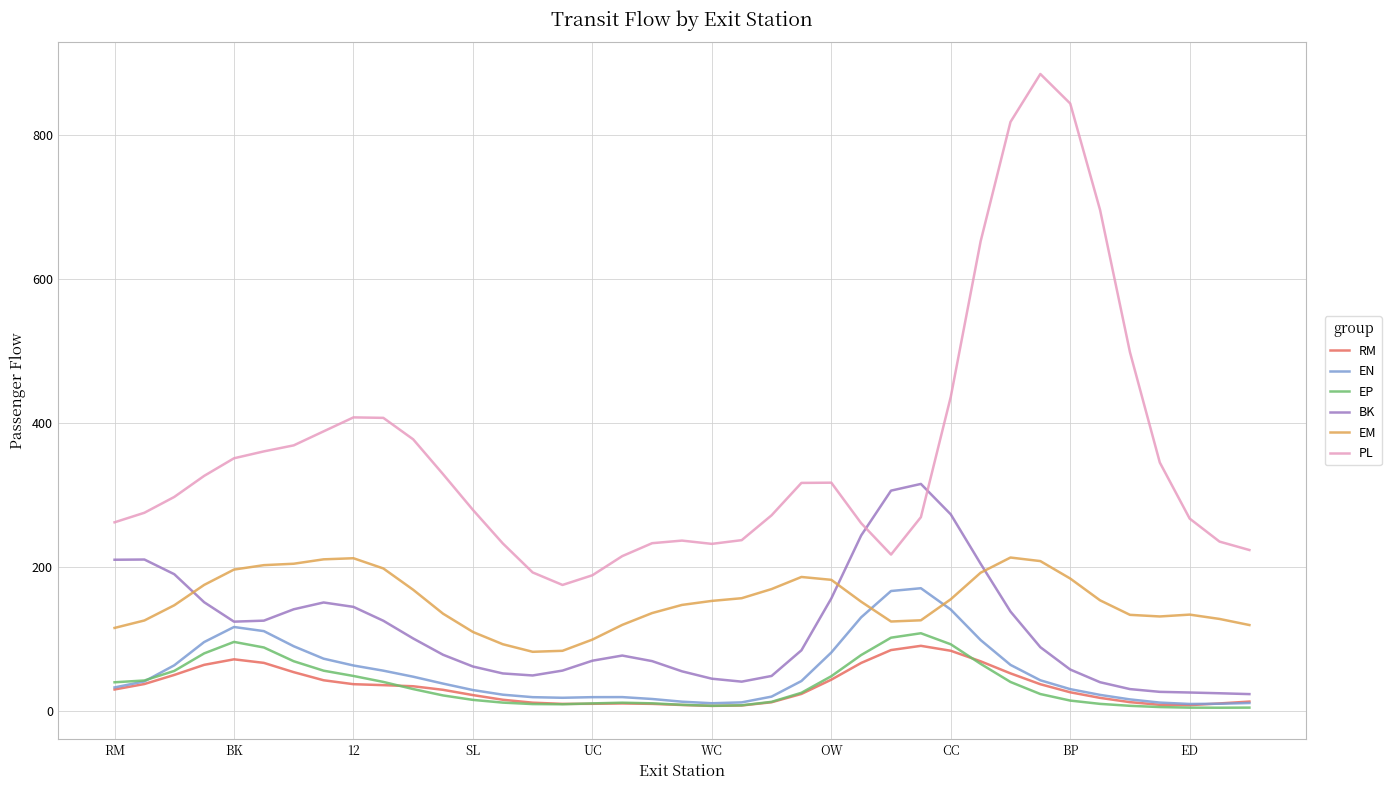

True or false: PL and EN intersect in this chart.

False